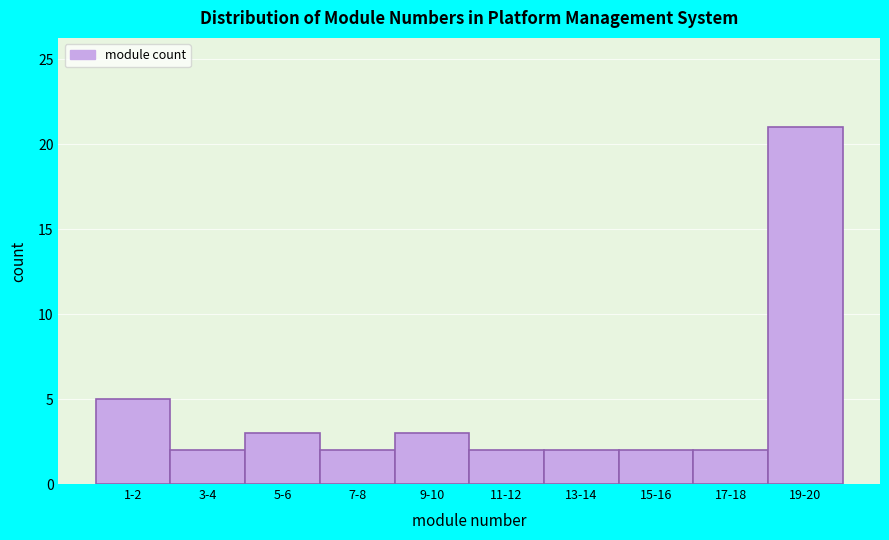

Reading right to left, transcribe all the data shown in this chart.

19-20=21	17-18=2	15-16=2	13-14=2	11-12=2	9-10=3	7-8=2	5-6=3	3-4=2	1-2=5